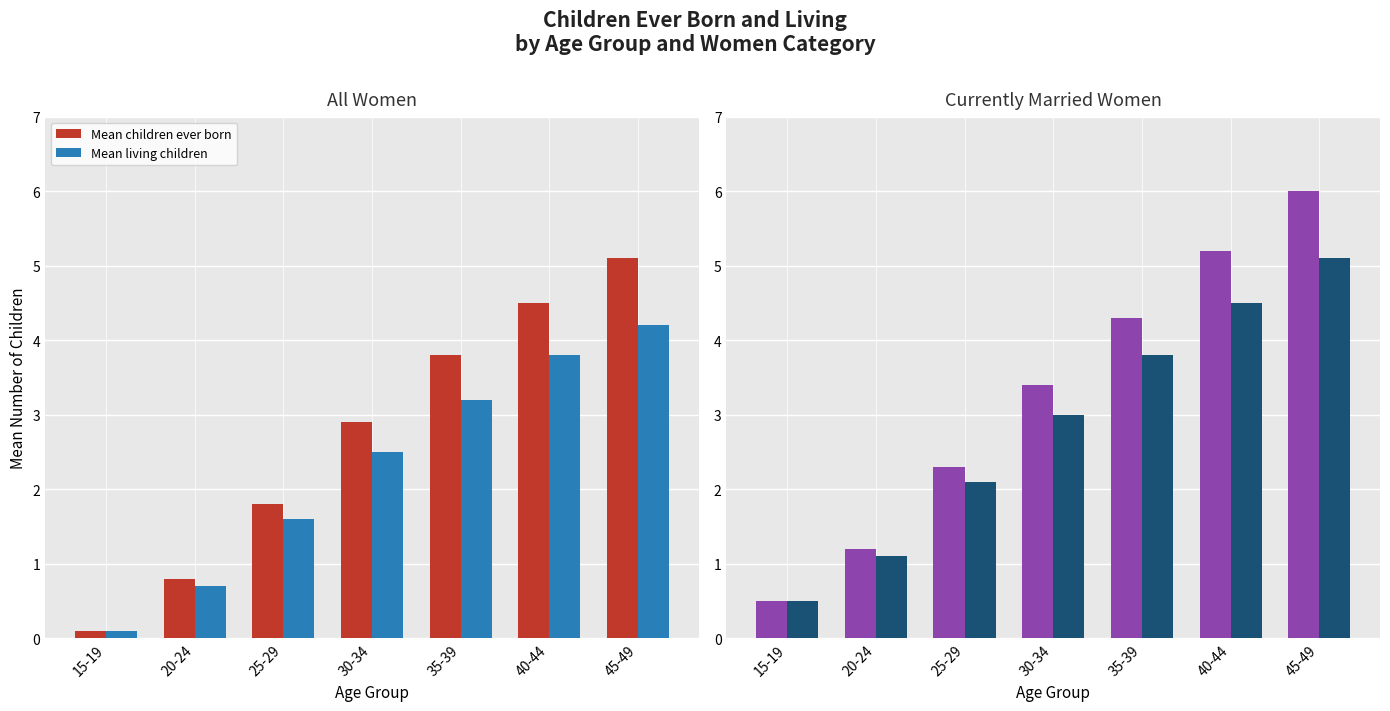

What is the difference between the Mean living children values at 20-24 and 35-39?

2.7